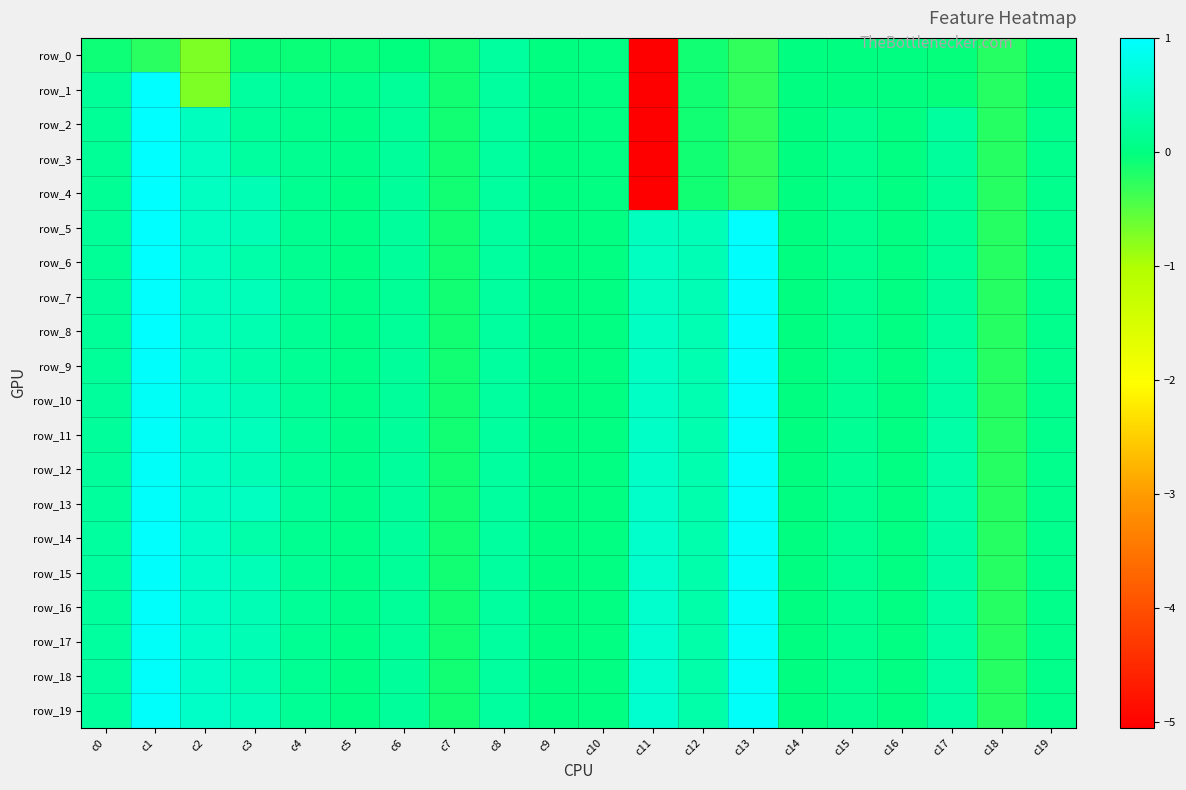

How many data points in row_9 are less than 0?

2